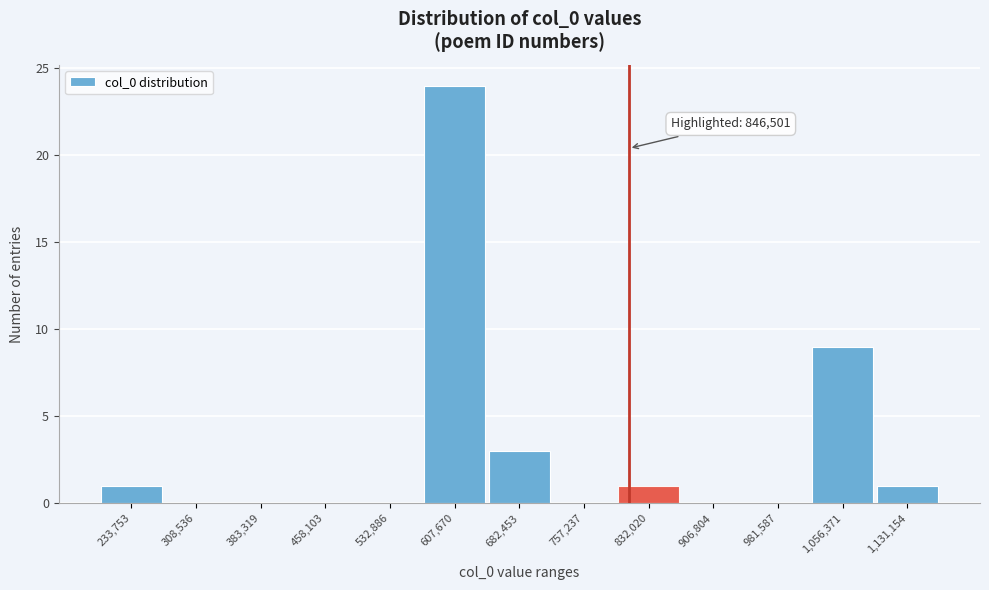

Reading left to right, list all the values displayed in this chart.

233,753=1	308,536=0	383,319=0	458,103=0	532,886=0	607,670=24	682,453=3	757,237=0	832,020=1	906,804=0	981,587=0	1,056,371=9	1,131,154=1